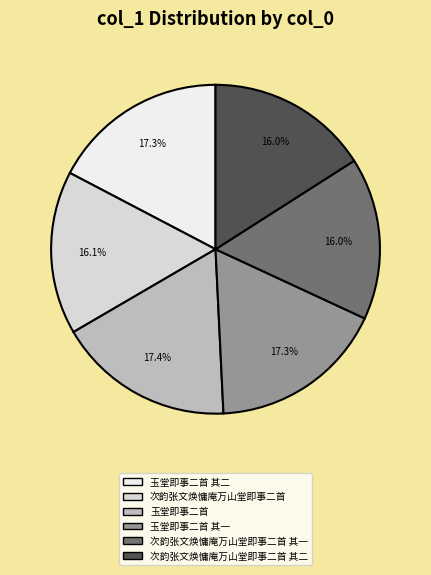

How many segments does this pie chart have?

6